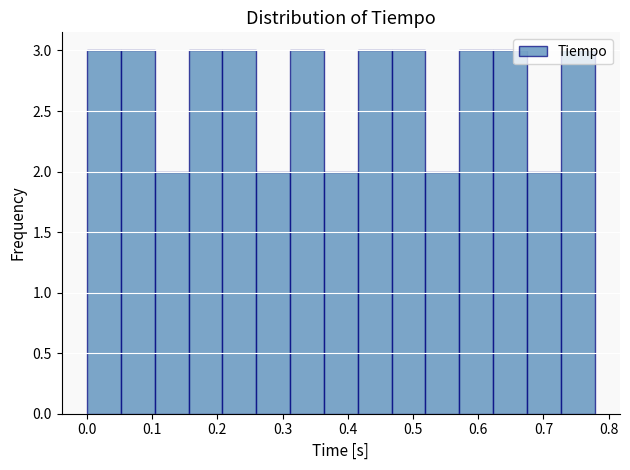

Reading left to right, transcribe this chart: for each bar, give the range it covers on the x-axis and its height. Neither the bar edges nor the heights are printed on the chart, so give them approximately, as read against the axes.

0.00 to 0.05: 3
0.05 to 0.10: 3
0.10 to 0.16: 2
0.16 to 0.21: 3
0.21 to 0.26: 3
0.26 to 0.31: 2
0.31 to 0.36: 3
0.36 to 0.42: 2
0.42 to 0.47: 3
0.47 to 0.52: 3
0.52 to 0.57: 2
0.57 to 0.62: 3
0.62 to 0.67: 3
0.67 to 0.73: 2
0.73 to 0.78: 3